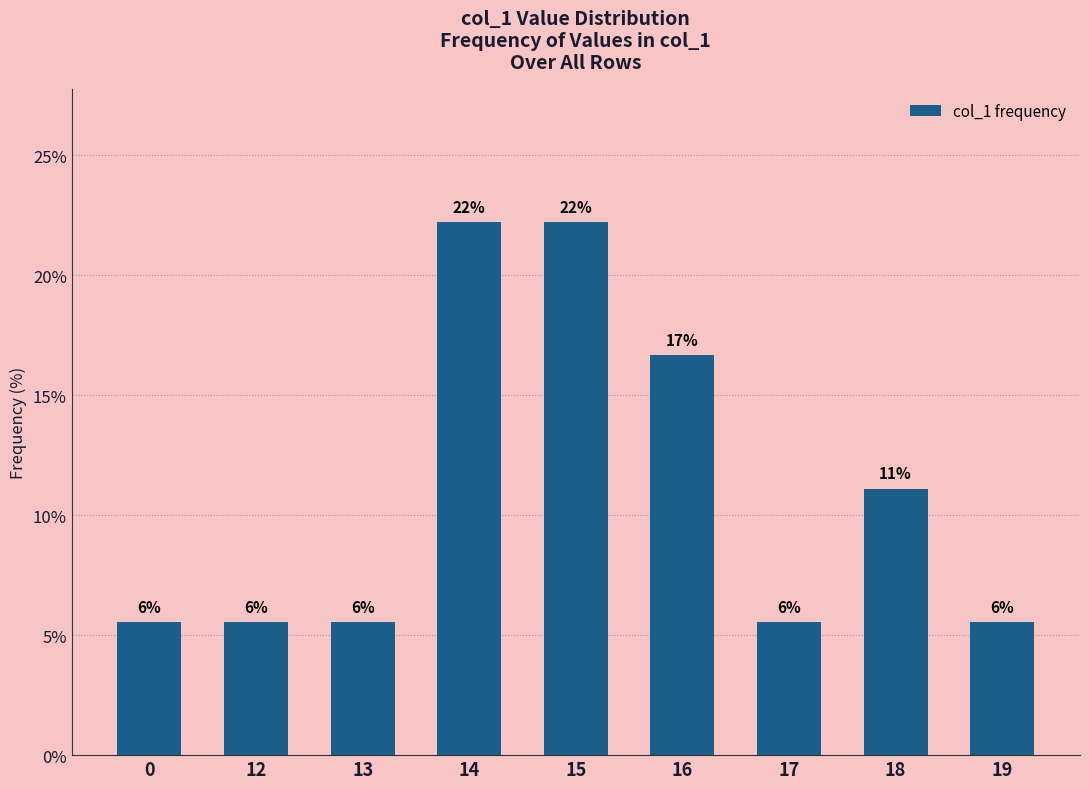

What is the maximum value shown in the chart?

22.2